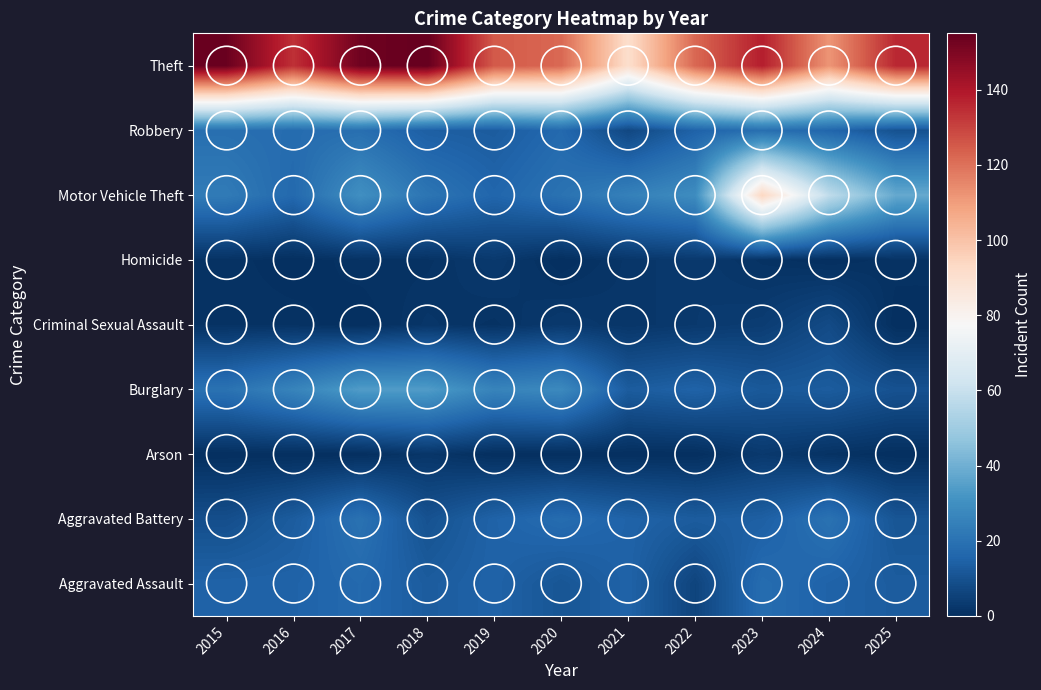

Reading right to left, transcribe all the data shown in this chart.

Aggravated Assault: 2025=13	2024=15	2023=18	2022=6	2021=15	2020=11	2019=15	2018=13	2017=17	2016=15	2015=15
Aggravated Battery: 2025=11	2024=20	2023=14	2022=13	2021=15	2020=18	2019=15	2018=10	2017=20	2016=13	2015=9
Arson: 2025=0	2024=1	2023=3	2022=0	2021=0	2020=0	2019=0	2018=2	2017=0	2016=0	2015=0
Burglary: 2025=10	2024=13	2023=12	2022=15	2021=13	2020=28	2019=26	2018=34	2017=34	2016=26	2015=20
Criminal Sexual Assault: 2025=0	2024=8	2023=4	2022=3	2021=2	2020=3	2019=1	2018=2	2017=0	2016=1	2015=1
Homicide: 2025=1	2024=0	2023=1	2022=3	2021=2	2020=0	2019=3	2018=1	2017=1	2016=0	2015=1
Motor Vehicle Theft: 2025=38	2024=58	2023=94	2022=29	2021=25	2020=20	2019=16	2018=21	2017=30	2016=17	2015=23
Robbery: 2025=10	2024=16	2023=19	2022=15	2021=7	2020=17	2019=13	2018=14	2017=19	2016=18	2015=19
Theft: 2025=136	2024=112	2023=138	2022=122	2021=91	2020=122	2019=125	2018=155	2017=153	2016=134	2015=154